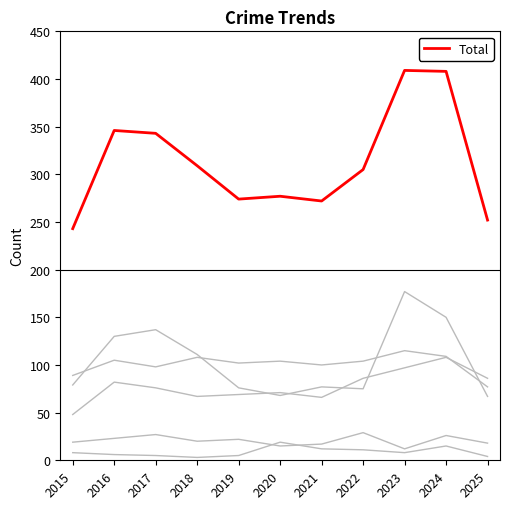

How many lines are shown in the chart?

6